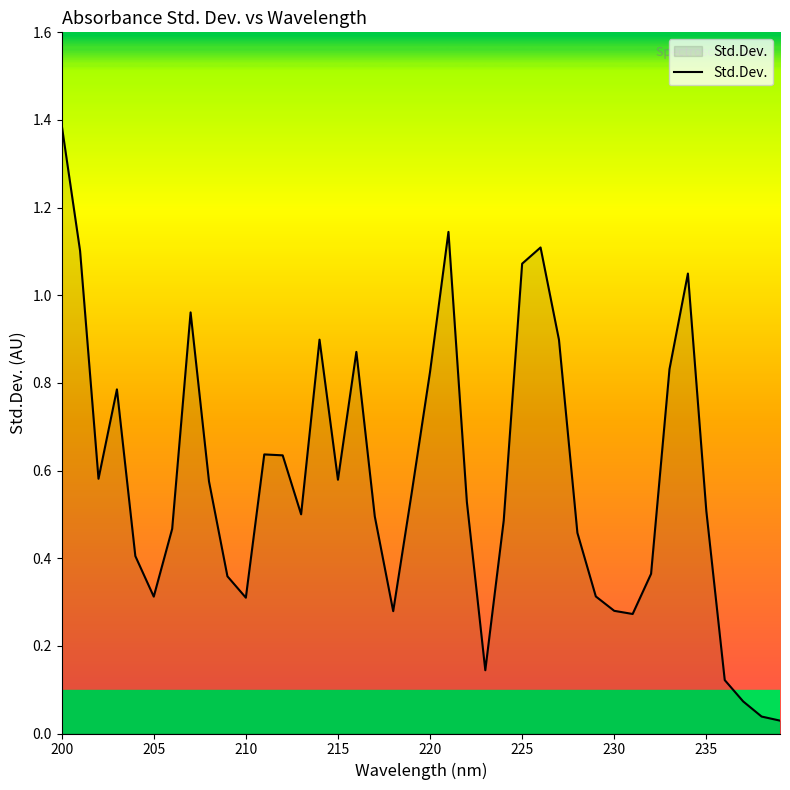

What is the difference between the maximum and minimum values?

1.4